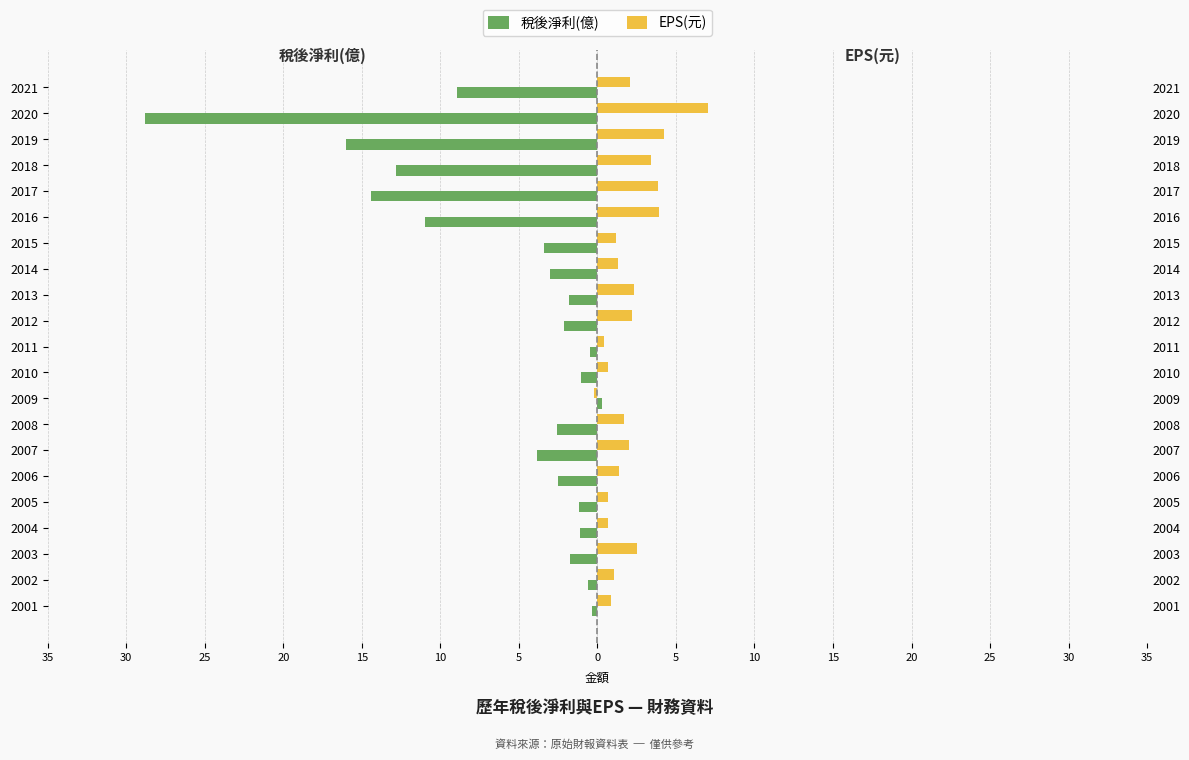

Reading left to right, list all the values displayed in this chart.

稅後淨利(億): -0.4	-0.6	-1.7	-1.1	-1.2	-2.5	-3.8	-2.6	0.3	-1.0	-0.5	-2.1	-1.8	-3.0	-3.4	-11.0	-14.4	-12.8	-16.0	-28.8	-9.0
EPS(元): 0.9	1.0	2.5	0.7	0.7	1.4	2.0	1.7	-0.2	0.7	0.4	2.2	2.3	1.3	1.2	4.0	3.9	3.4	4.2	7.0	2.1